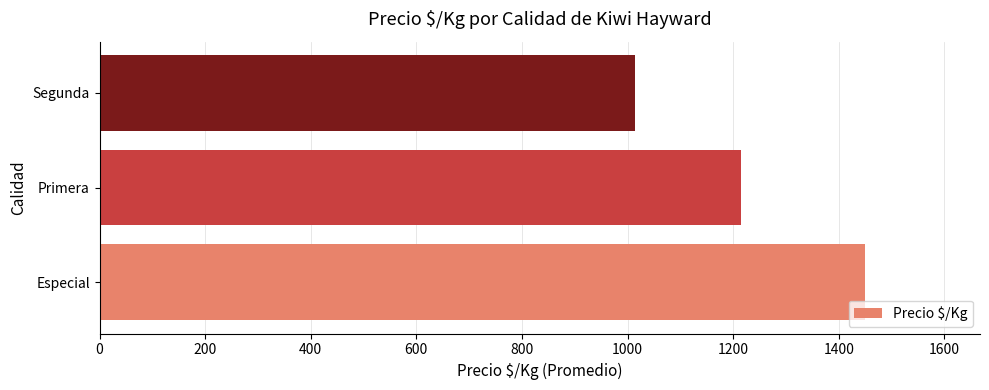

The chart shows a value of 1450 at Especial. True or false?

True